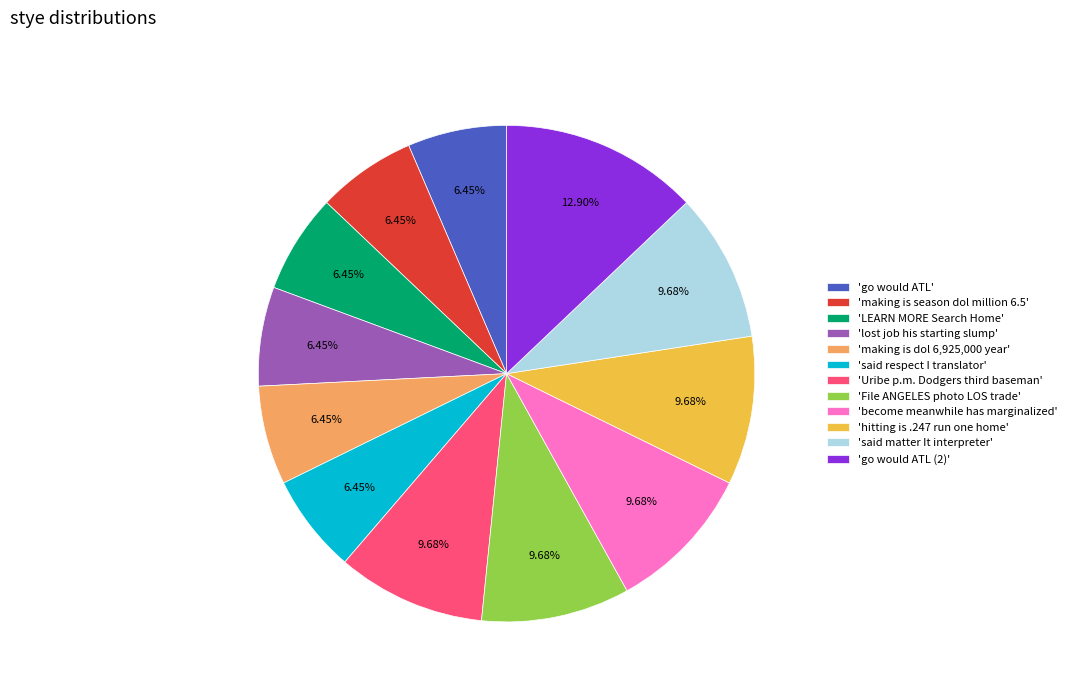

Between 'go would ATL' and 'hitting is .247 run one home', which is larger?

'hitting is .247 run one home'